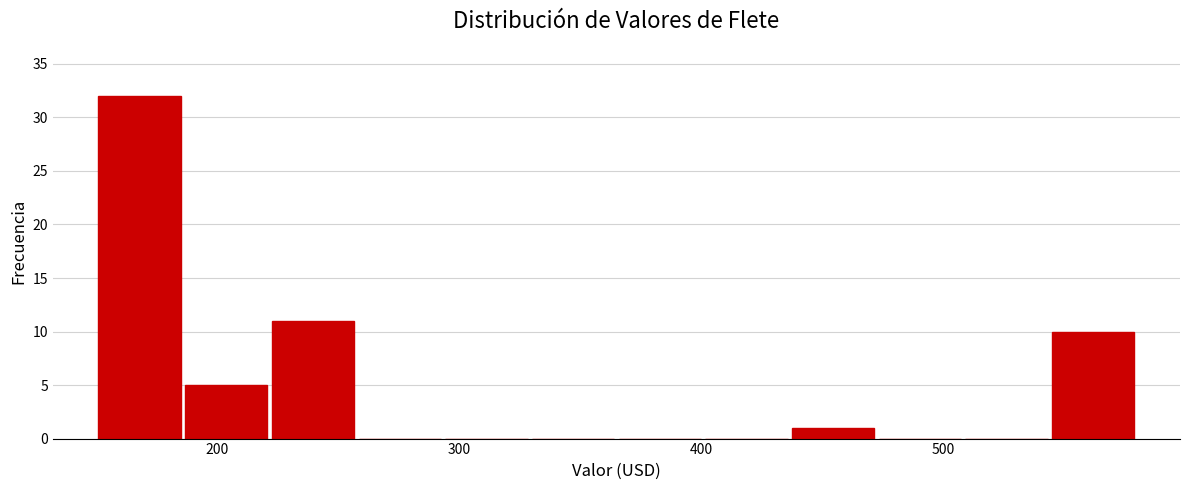

Around what value on the x-axis is the tallest bar? Give the approximate position of its centre, as read against the axis.

170